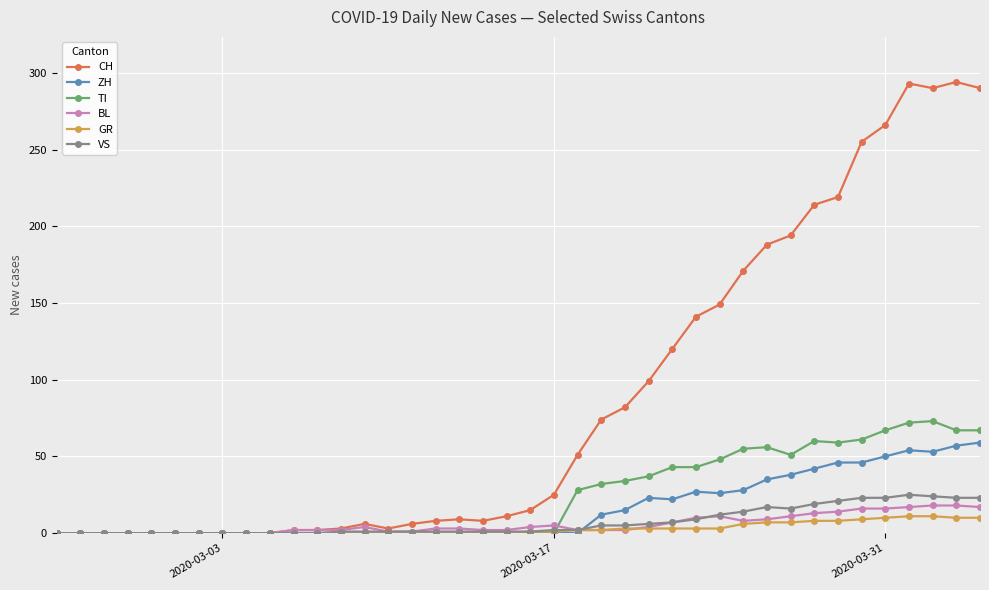

What is the value of the CH point at the 21st from the left?

15